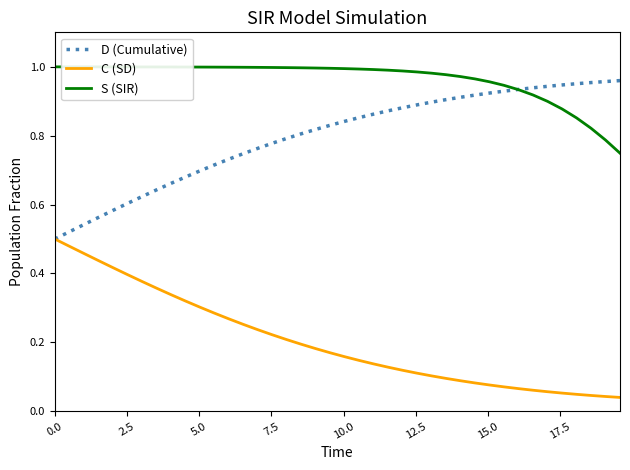

Does the chart have visible grid lines?

No